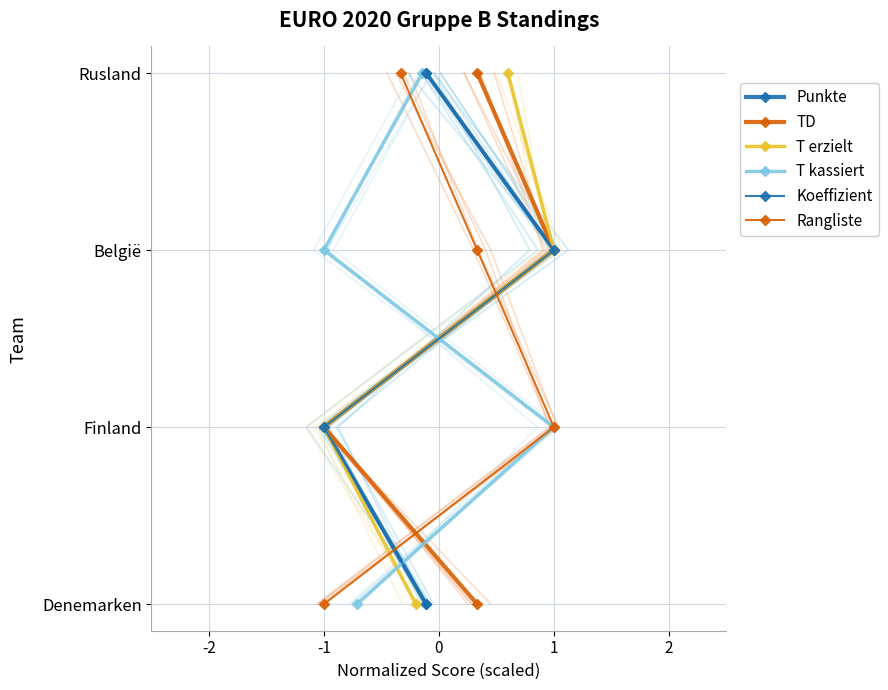

Between -2 and 0, which series saw the biggest shift?

Punkte